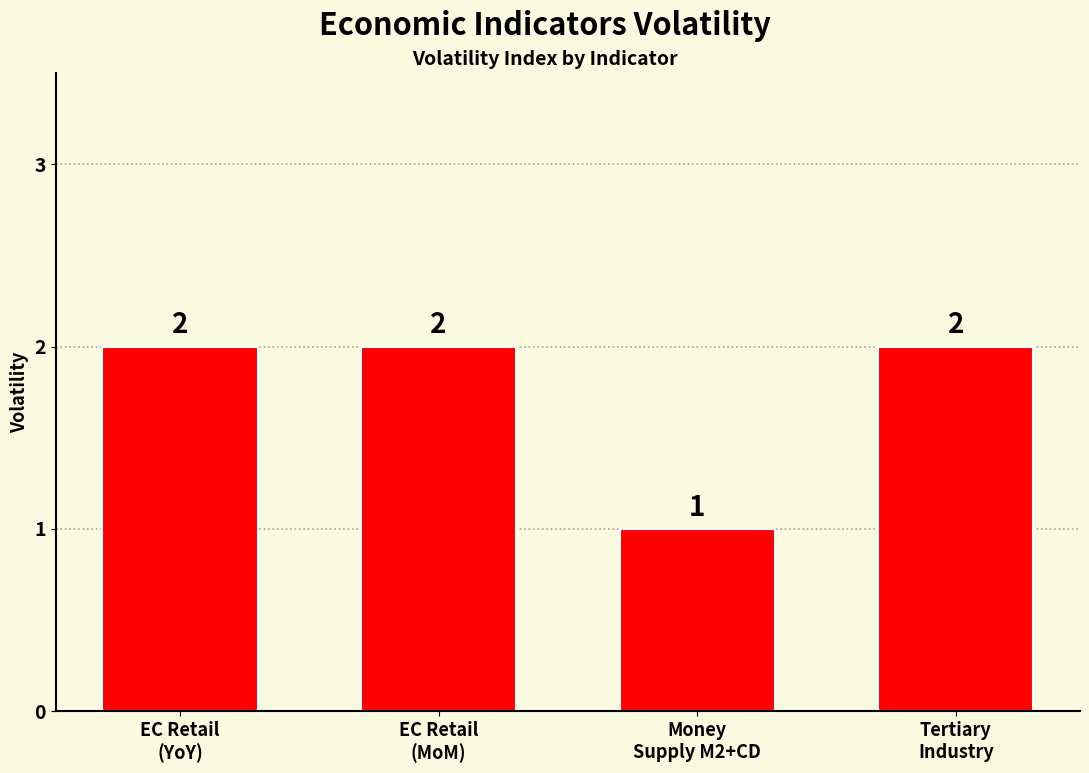

What is the label of the 2nd bar from the right?

Money
Supply M2+CD